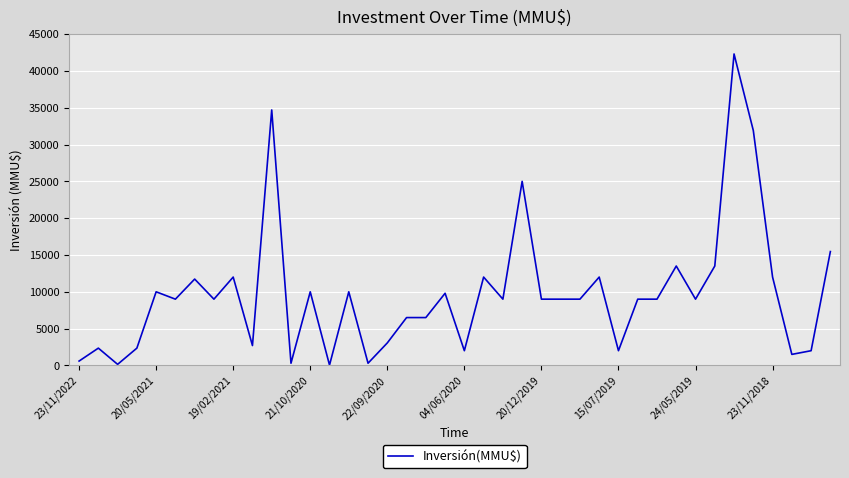

What is the greatest value displayed?

42300